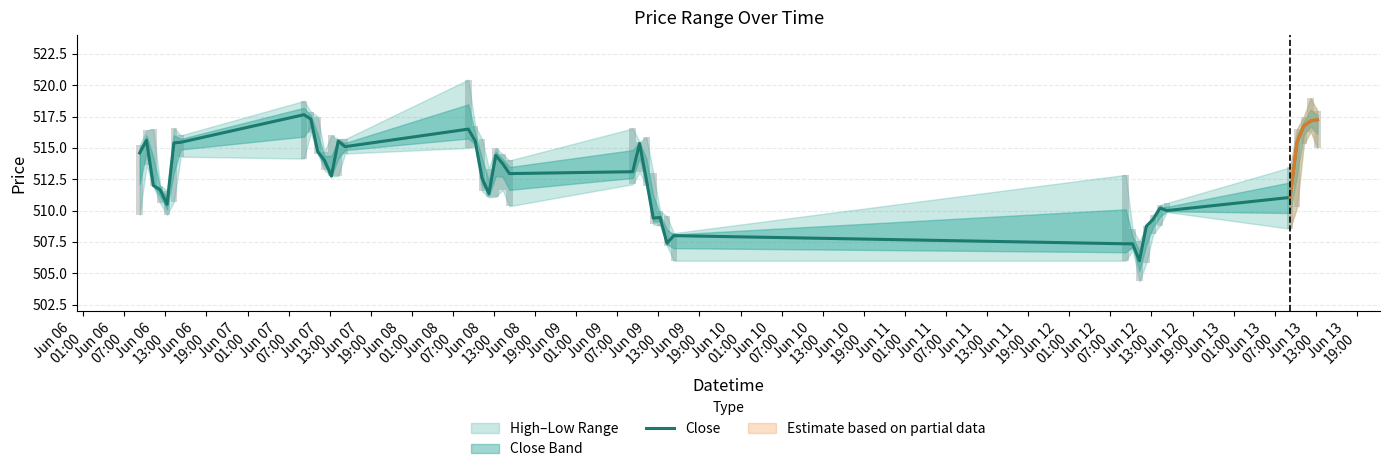

How many data points are above 513?

20